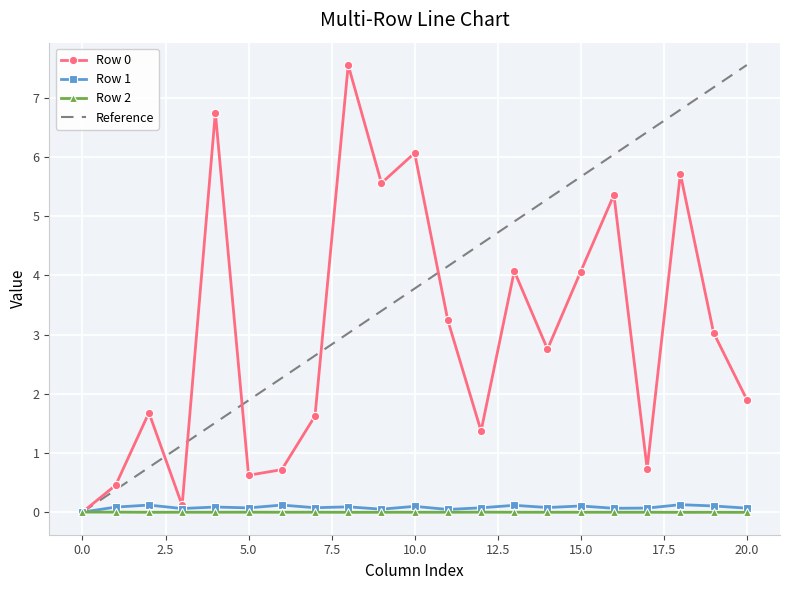

How many positive values does the Row 1 series have?

20